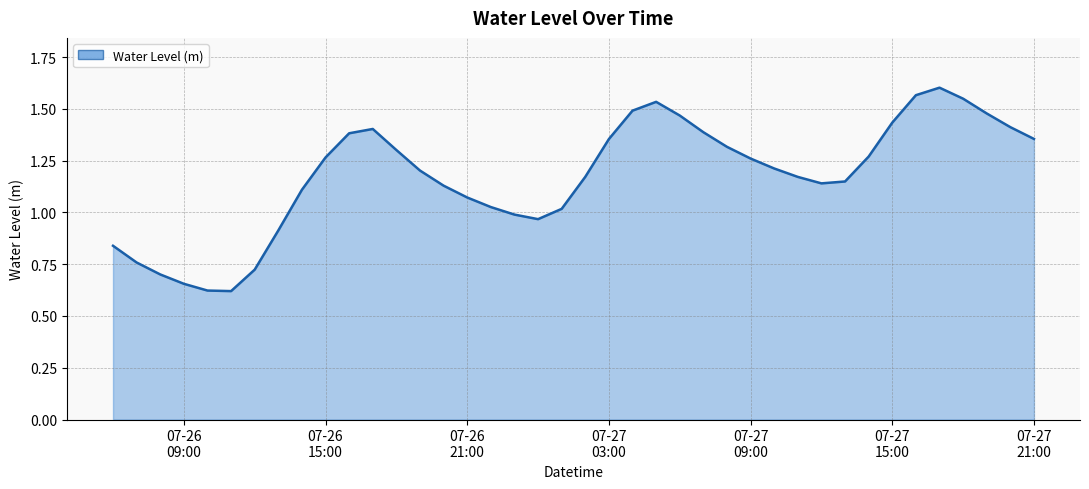

Does the chart display data point markers on the line(s)?

No